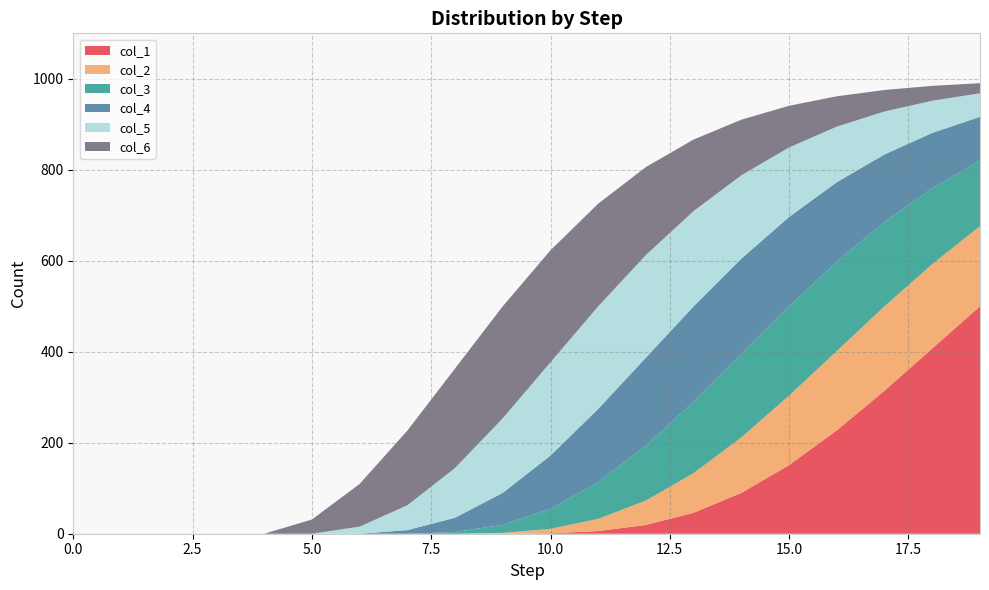

Reading left to right, transcribe all the data shown in this chart.

col_1: 0.0	0.0	0.0	0.0	0.0	0.0	0.0	0.0	0.0	0.0	1.0	5.9	19.3	46.1	89.8	150.9	227.2	314.5	407.3	500.0
col_2: 0.0	0.0	0.0	0.0	0.0	0.0	0.0	0.0	0.0	2.0	9.8	26.9	53.7	87.3	122.2	152.7	174.6	185.5	185.5	176.2
col_3: 0.0	0.0	0.0	0.0	0.0	0.0	0.0	0.0	3.9	17.6	43.9	80.6	120.8	157.1	183.3	196.4	196.4	185.5	166.9	144.2
col_4: 0.0	0.0	0.0	0.0	0.0	0.0	0.0	7.8	31.2	70.3	117.2	161.1	193.4	209.5	209.5	196.4	174.6	148.4	121.4	96.1
col_5: 0.0	0.0	0.0	0.0	0.0	0.0	15.6	54.7	109.4	164.1	205.1	225.6	225.6	209.5	183.3	152.7	122.2	94.4	70.8	51.8
col_6: 0.0	0.0	0.0	0.0	0.0	31.2	93.8	164.1	218.8	246.1	246.1	225.6	193.4	157.1	122.2	91.6	66.7	47.2	32.7	22.2